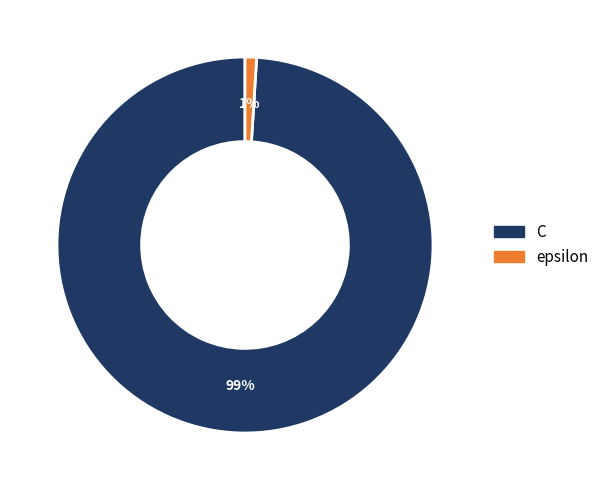

Is there a majority slice in this chart?

Yes